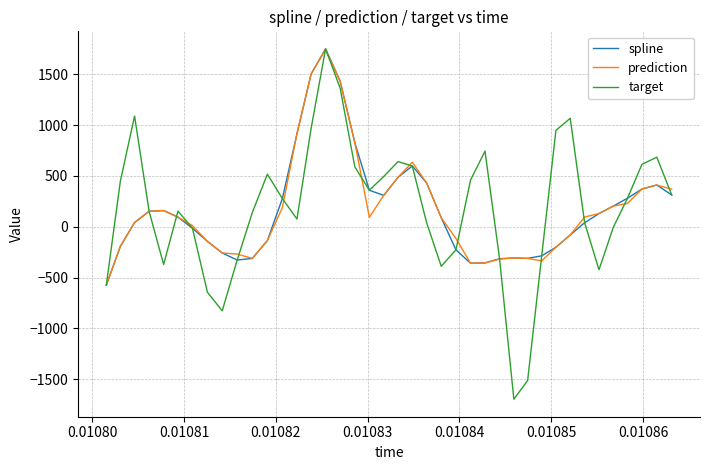

How many lines are shown in the chart?

3